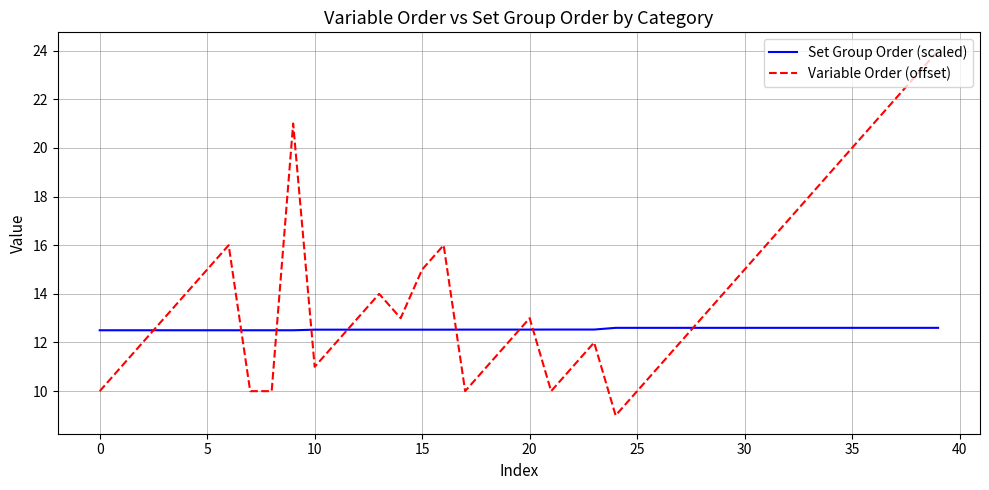

Which series has the largest total across all categories?

Variable Order (offset)